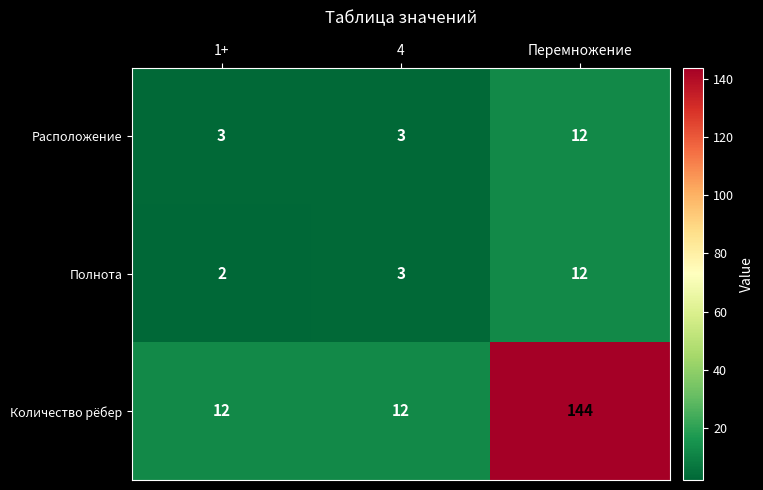

Between 1+ and 4, which series saw the biggest shift?

Полнота